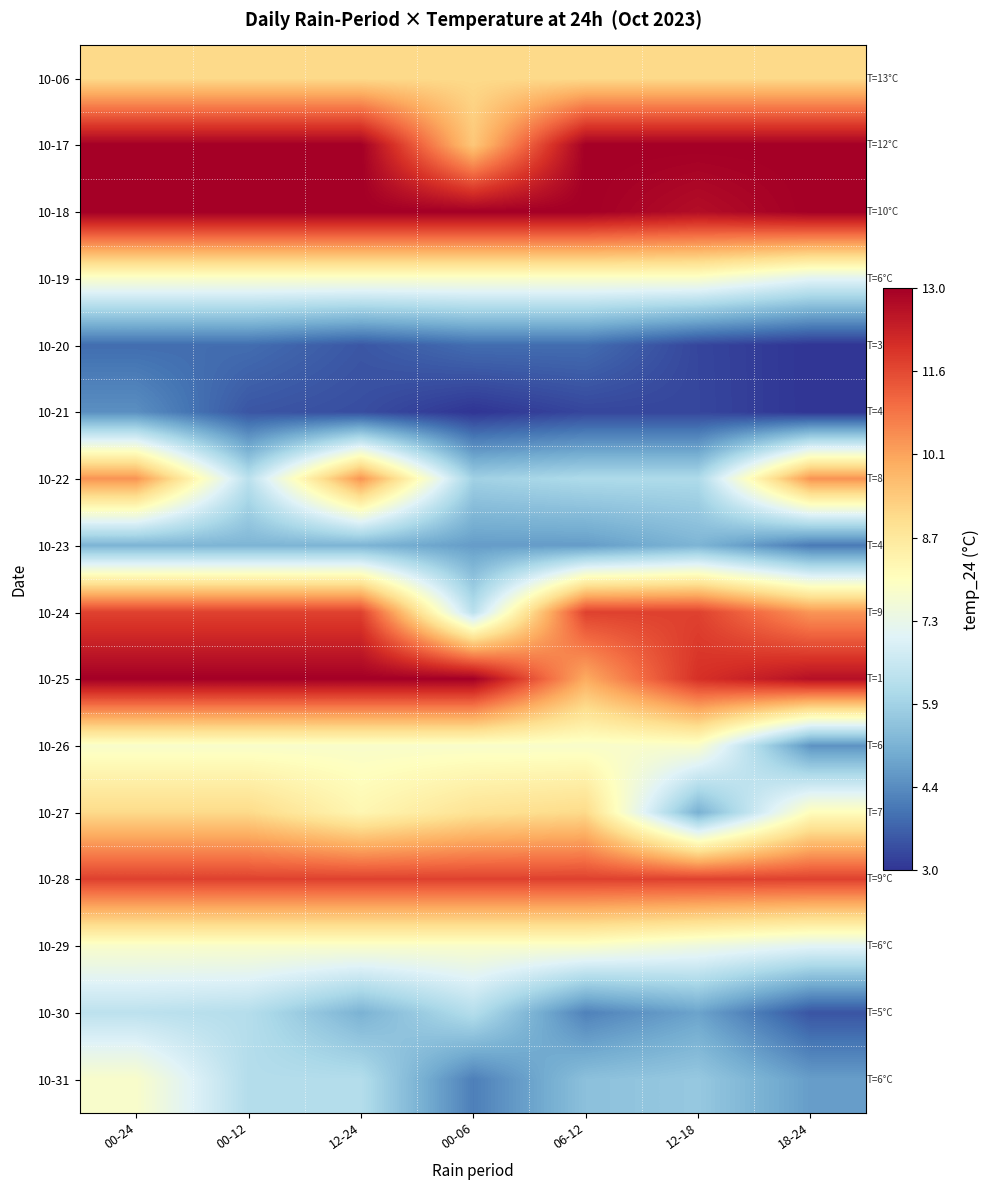

Which has a higher value, 00-06 or 18-24?

00-06